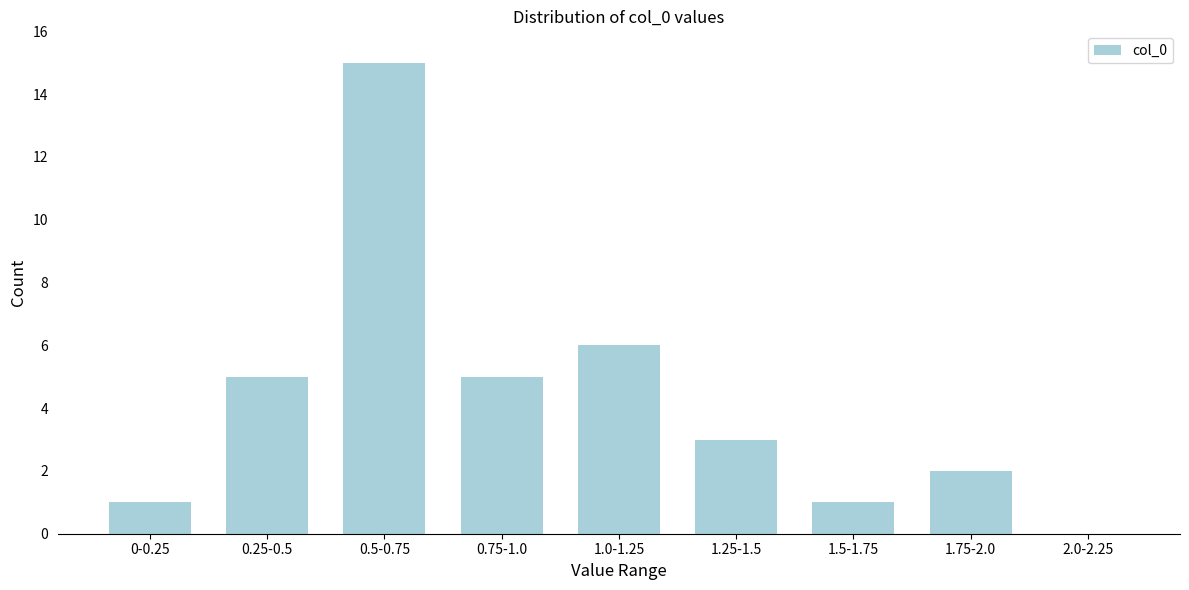

Reading right to left, what are all the values shown in this chart?

2.0-2.25=0	1.75-2.0=2	1.5-1.75=1	1.25-1.5=3	1.0-1.25=6	0.75-1.0=5	0.5-0.75=15	0.25-0.5=5	0-0.25=1